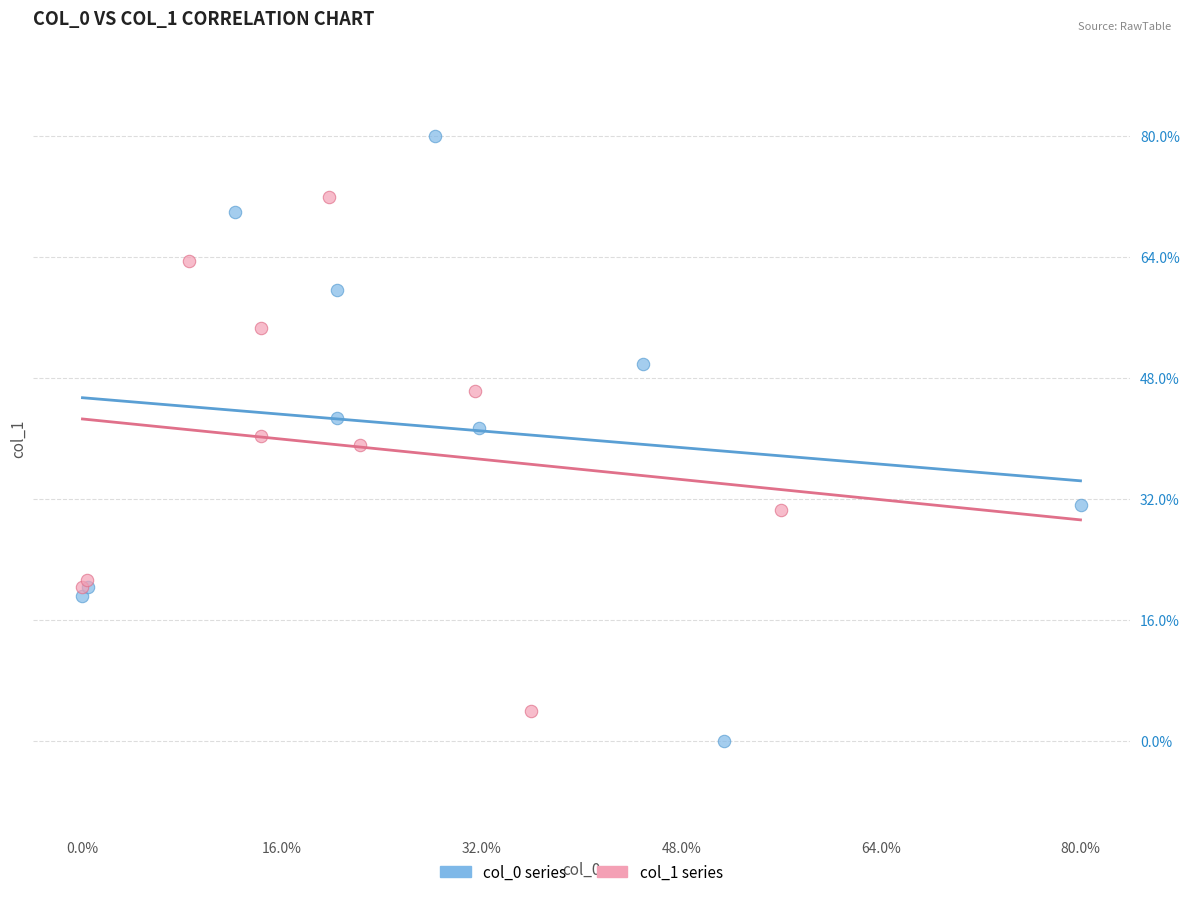

Which series reaches the minimum Y coordinate?

col_0 series